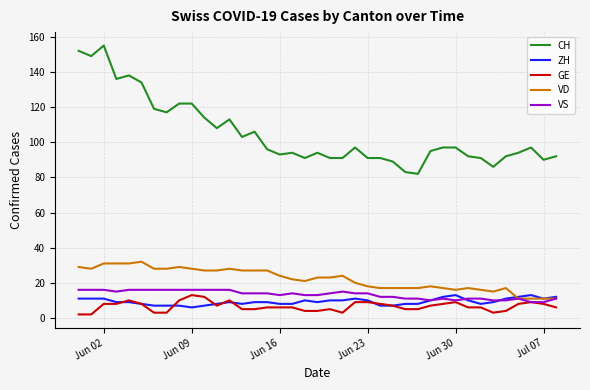

What is the minimum value for ZH?

6